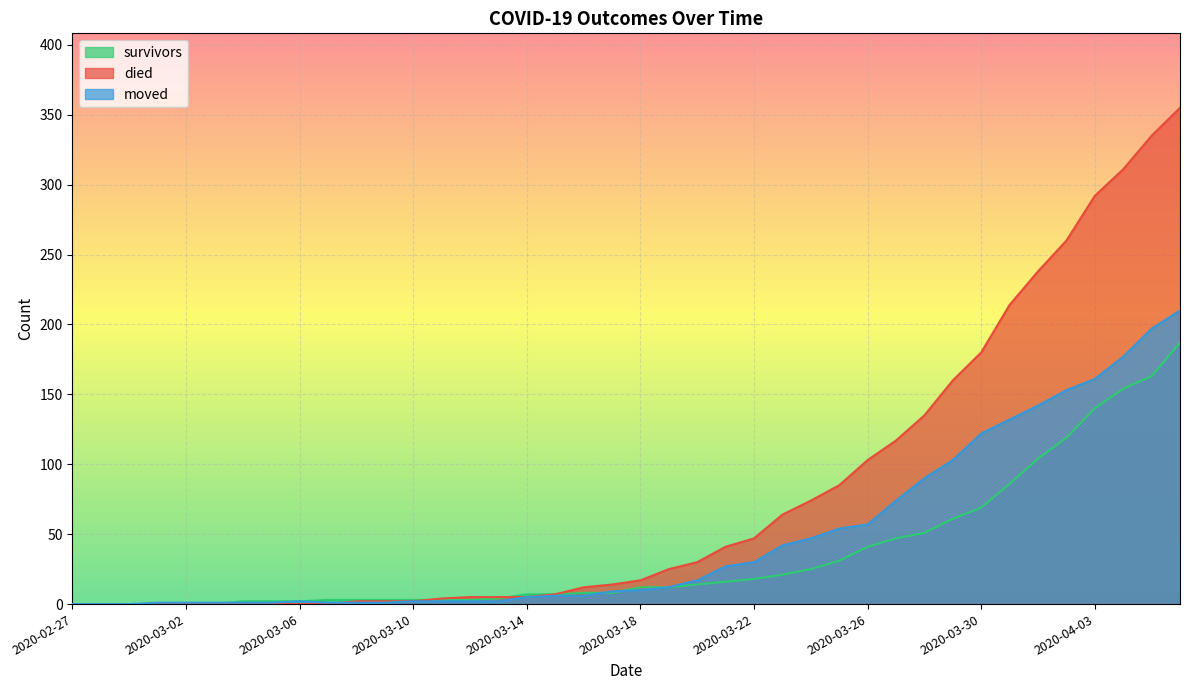

Reading left to right, list all the values displayed in this chart.

survivors: 2020-02-27=0	2020-02-28=0	2020-02-29=0	2020-03-01=0	2020-03-02=0	2020-03-03=0	2020-03-04=2	2020-03-05=2	2020-03-06=2	2020-03-07=3	2020-03-08=3	2020-03-09=3	2020-03-10=3	2020-03-11=3	2020-03-12=3	2020-03-13=4	2020-03-14=7	2020-03-15=7	2020-03-16=8	2020-03-17=8	2020-03-18=12	2020-03-19=12	2020-03-20=14	2020-03-21=16	2020-03-22=18	2020-03-23=21	2020-03-24=25	2020-03-25=31	2020-03-26=41	2020-03-27=47	2020-03-28=51	2020-03-29=61	2020-03-30=69	2020-03-31=86	2020-04-01=104	2020-04-02=119	2020-04-03=140	2020-04-04=154	2020-04-05=163	2020-04-06=187
died: 2020-02-27=0	2020-02-28=0	2020-02-29=0	2020-03-01=0	2020-03-02=0	2020-03-03=0	2020-03-04=0	2020-03-05=0	2020-03-06=0	2020-03-07=0	2020-03-08=2	2020-03-09=2	2020-03-10=2	2020-03-11=4	2020-03-12=5	2020-03-13=5	2020-03-14=5	2020-03-15=7	2020-03-16=12	2020-03-17=14	2020-03-18=17	2020-03-19=25	2020-03-20=30	2020-03-21=41	2020-03-22=47	2020-03-23=64	2020-03-24=74	2020-03-25=85	2020-03-26=103	2020-03-27=117	2020-03-28=135	2020-03-29=160	2020-03-30=180	2020-03-31=214	2020-04-01=238	2020-04-02=260	2020-04-03=292	2020-04-04=311	2020-04-05=335	2020-04-06=355
moved: 2020-02-27=0	2020-02-28=0	2020-02-29=0	2020-03-01=1	2020-03-02=1	2020-03-03=1	2020-03-04=1	2020-03-05=1	2020-03-06=2	2020-03-07=1	2020-03-08=1	2020-03-09=1	2020-03-10=2	2020-03-11=2	2020-03-12=2	2020-03-13=2	2020-03-14=5	2020-03-15=6	2020-03-16=6	2020-03-17=9	2020-03-18=10	2020-03-19=12	2020-03-20=17	2020-03-21=27	2020-03-22=30	2020-03-23=42	2020-03-24=47	2020-03-25=54	2020-03-26=57	2020-03-27=74	2020-03-28=90	2020-03-29=103	2020-03-30=122	2020-03-31=132	2020-04-01=142	2020-04-02=153	2020-04-03=161	2020-04-04=177	2020-04-05=197	2020-04-06=210